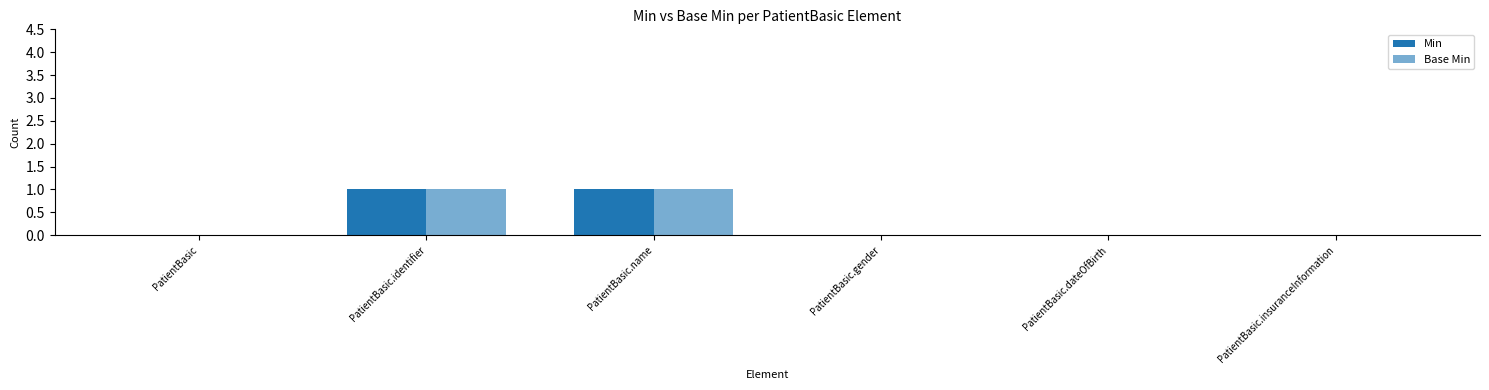

How many groups of bars are there?

6